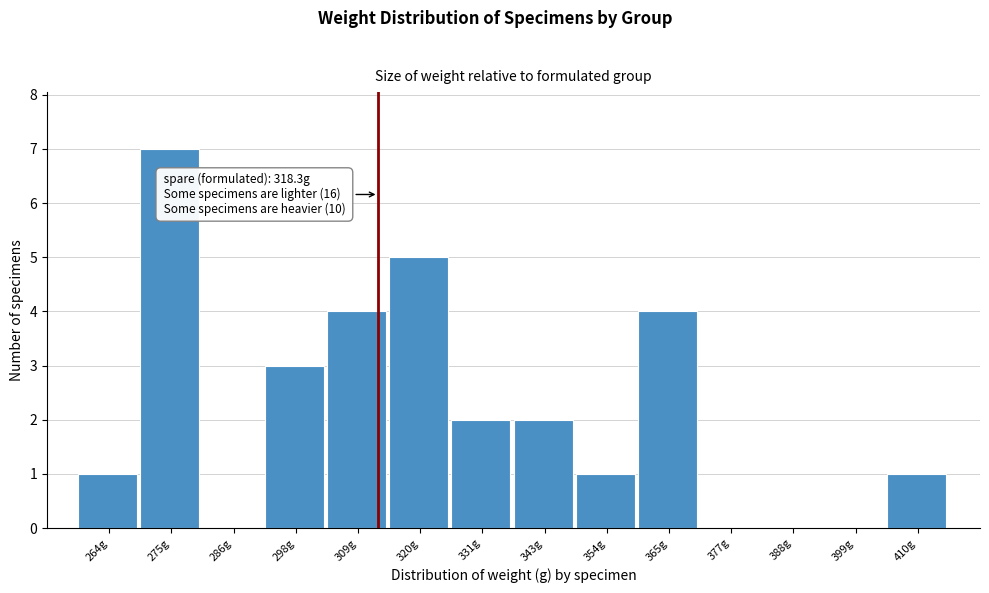

Reading left to right, what are all the values shown in this chart?

264g=1	275g=7	286g=0	298g=3	309g=4	320g=5	331g=2	343g=2	354g=1	365g=4	377g=0	388g=0	399g=0	410g=1